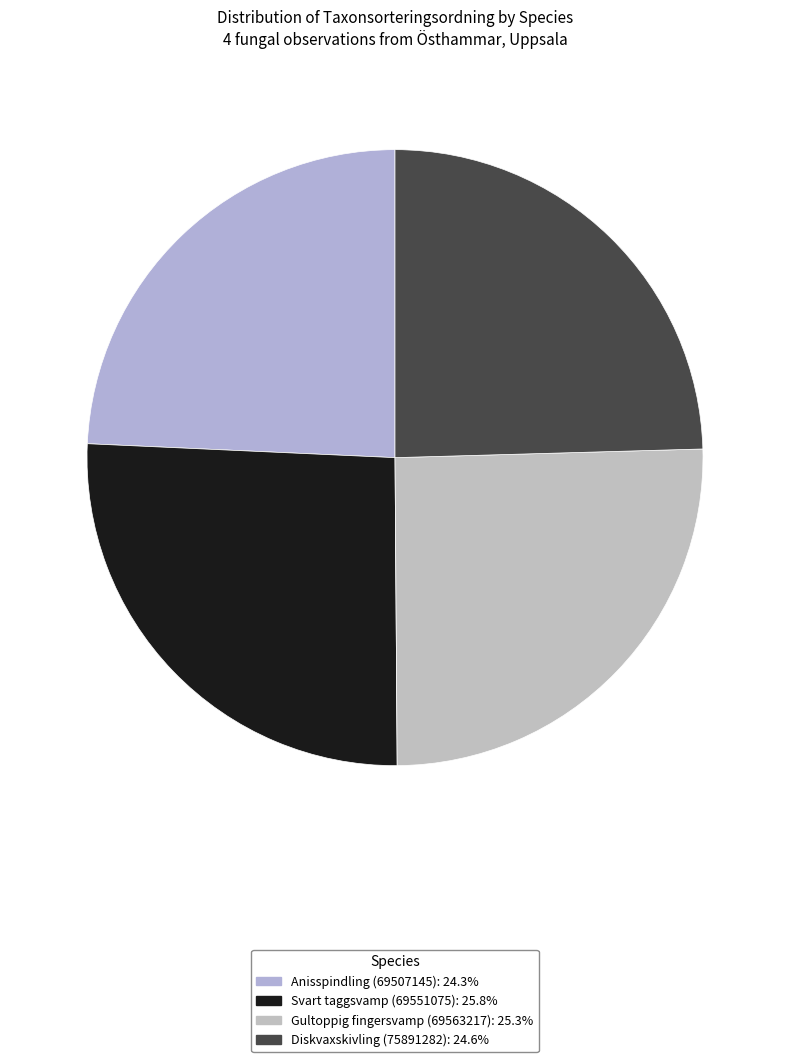

To the nearest percent, what is the difference between the largest and smallest slice percentages?

2%